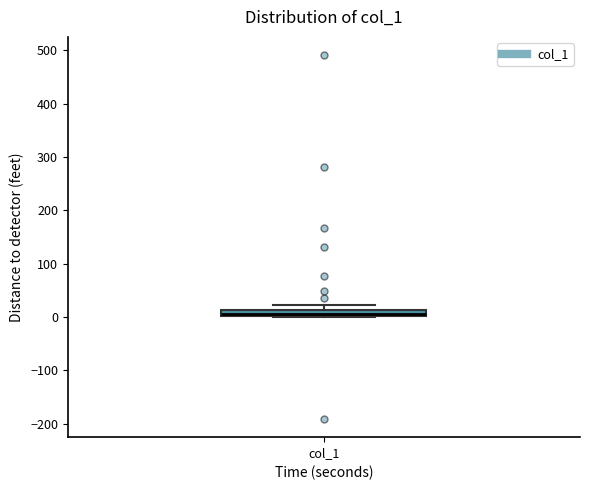

Where is the lower edge of the box for col_1 on the y-axis? The values are not printed on the chart, so give them approximately, as read against the axis.

0